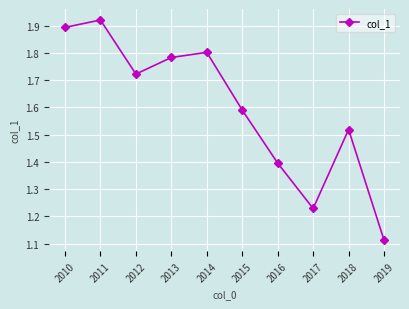

Rank the categories by value from highest to lowest.

2011, 2010, 2014, 2013, 2012, 2015, 2018, 2016, 2017, 2019